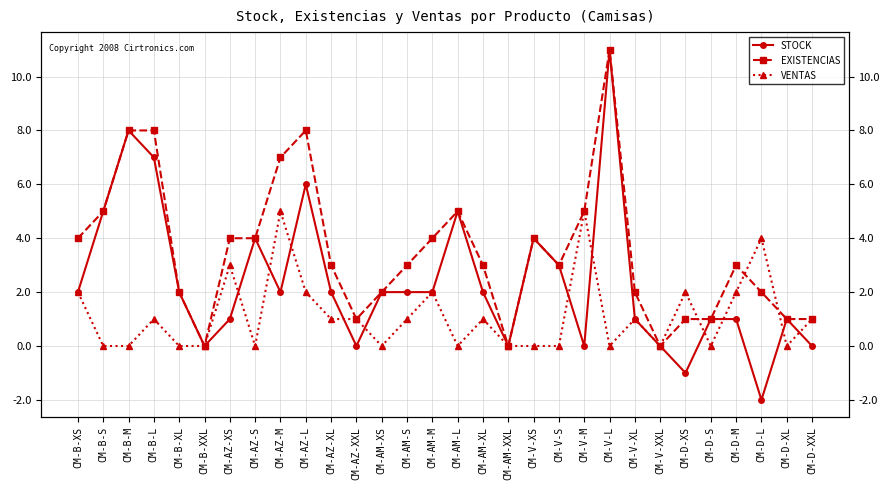

How many lines are shown in the chart?

3